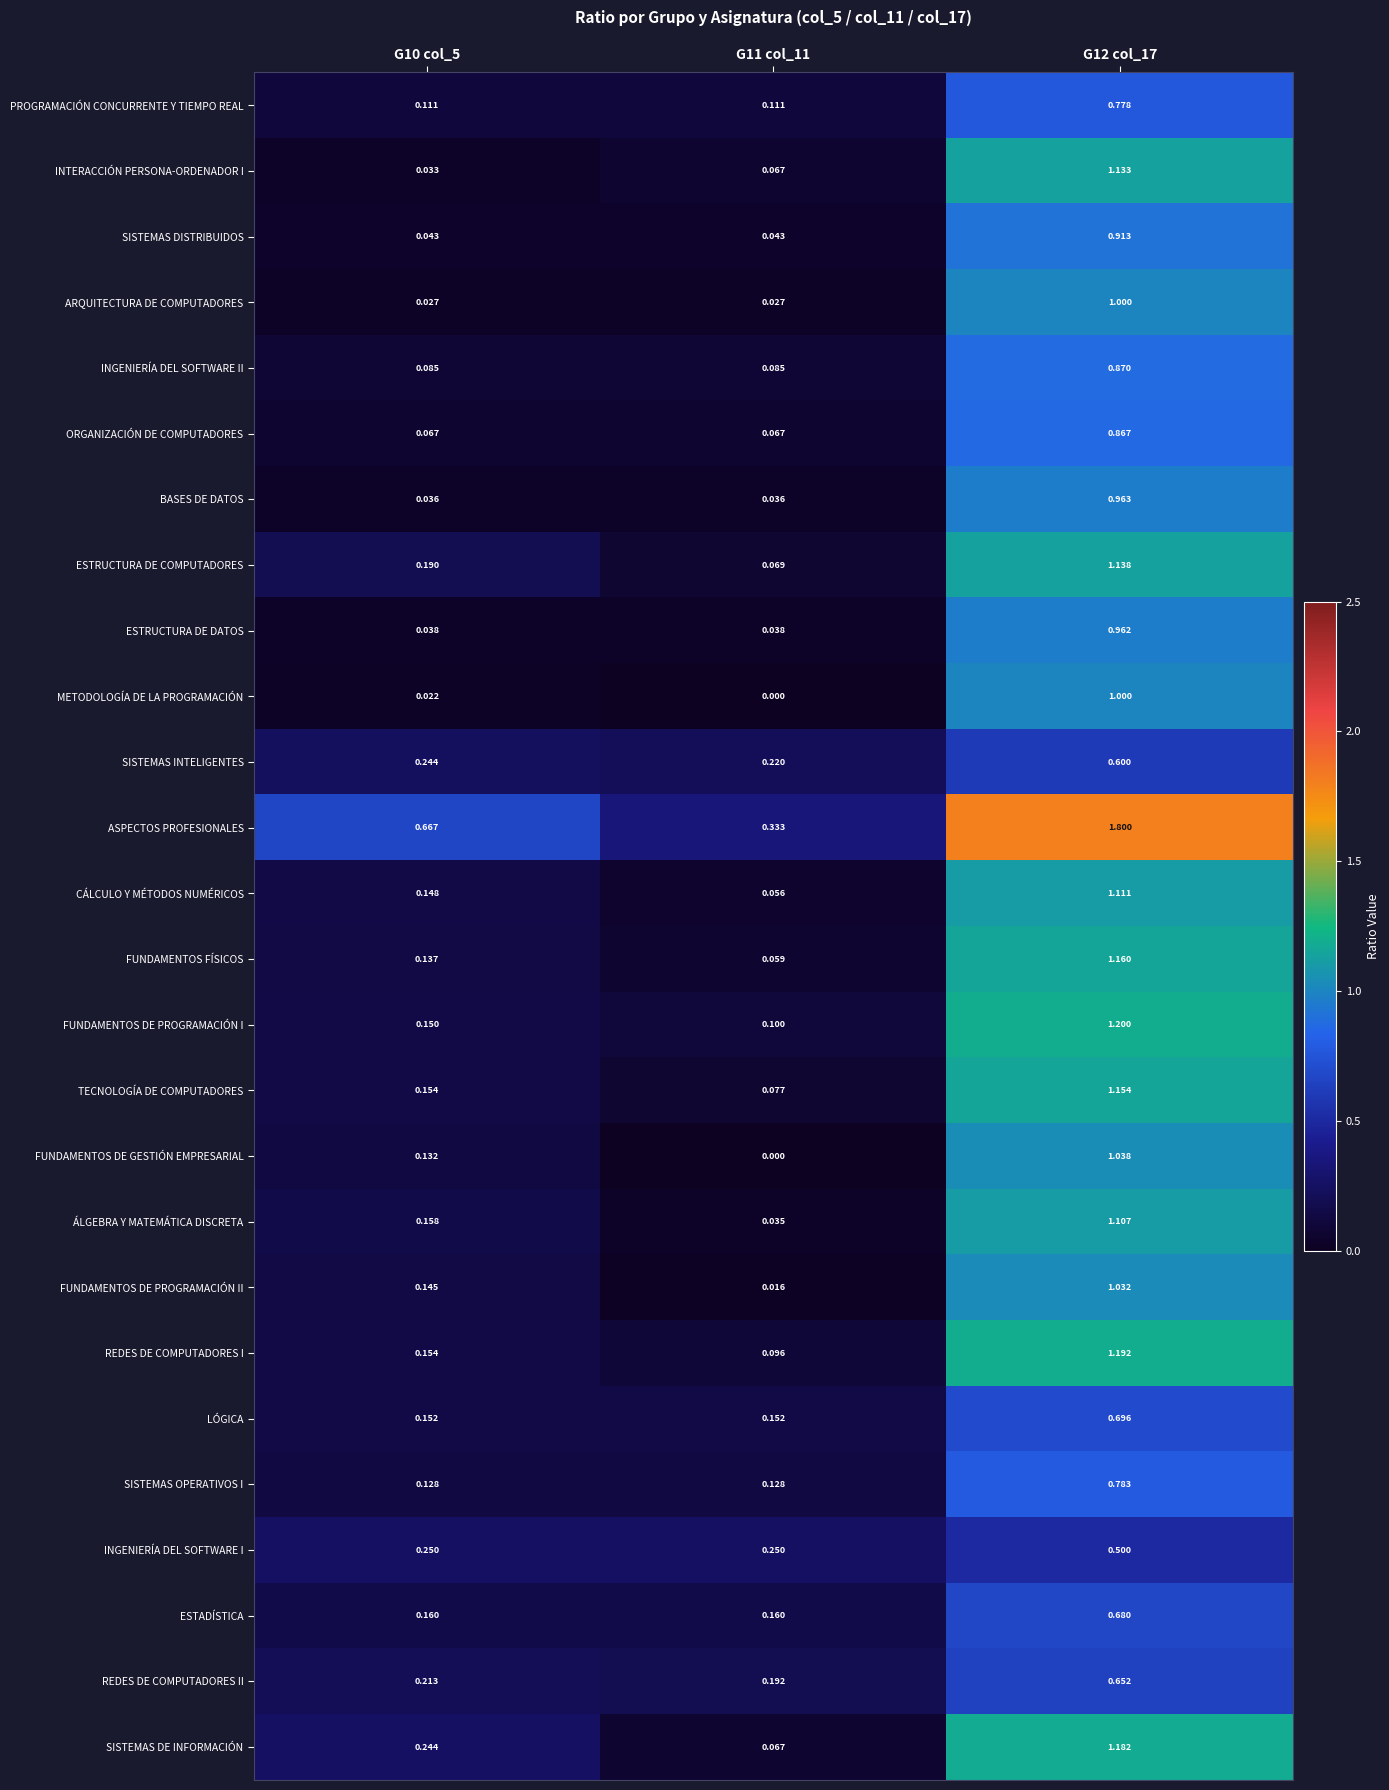

Is the value of FUNDAMENTOS FÍSICOS at G12 col_17 greater than the value of ESTRUCTURA DE COMPUTADORES at G10 col_5?

Yes